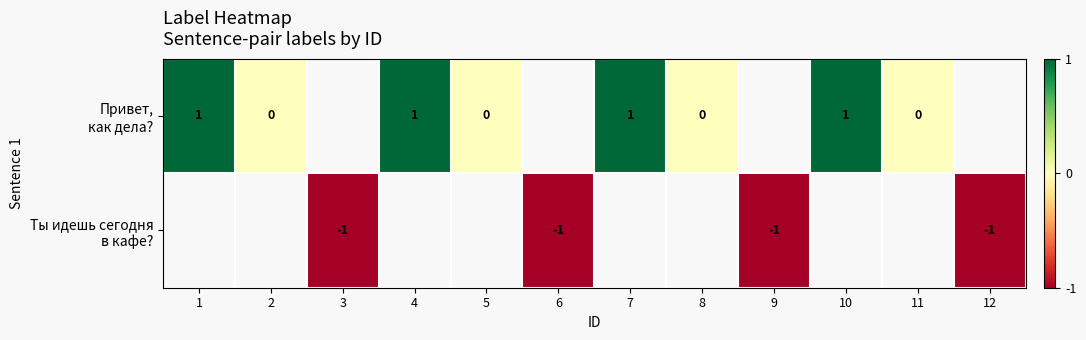

What is the smallest value displayed?

-1.0